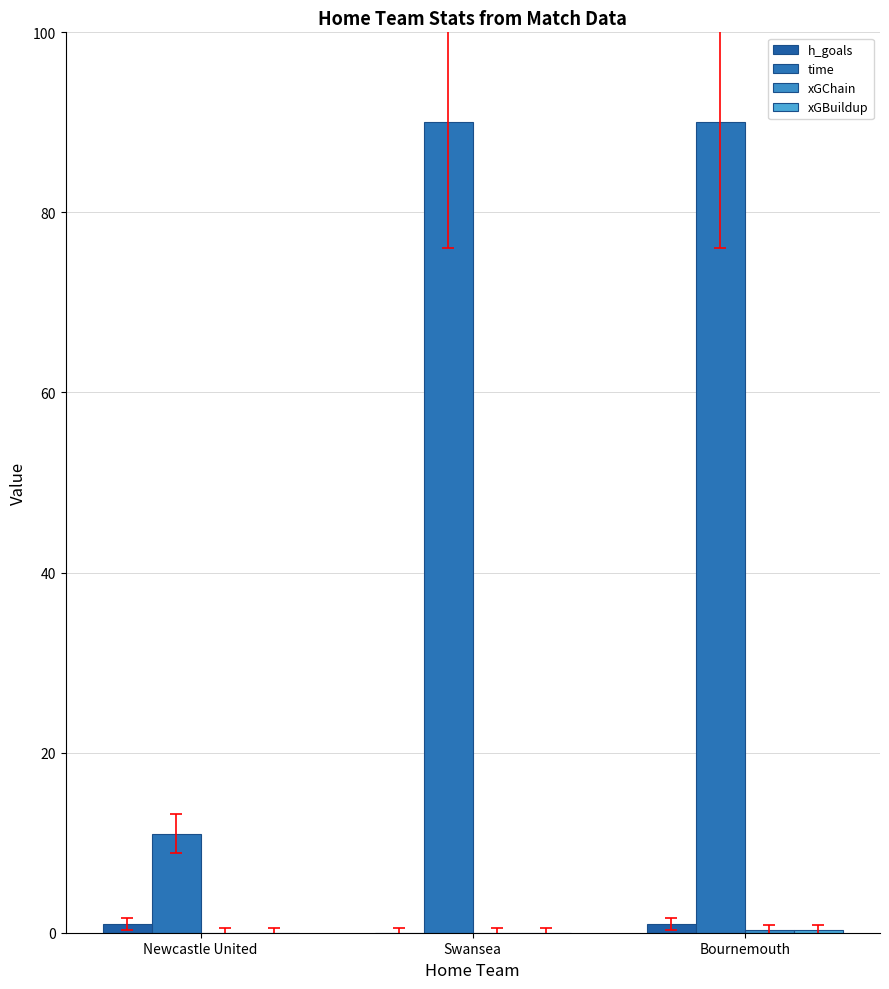

Count the h_goals values in the range 0 to 1.

3